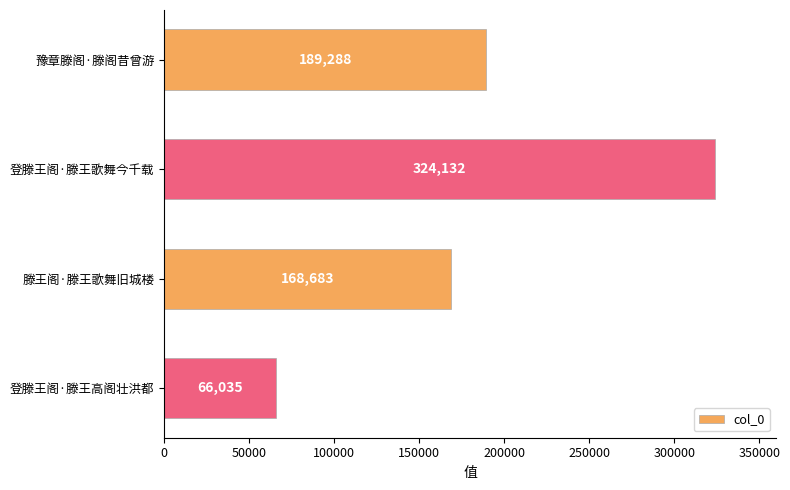

Which category has the lowest value across all series?

登滕王阁·滕王高阁壮洪都